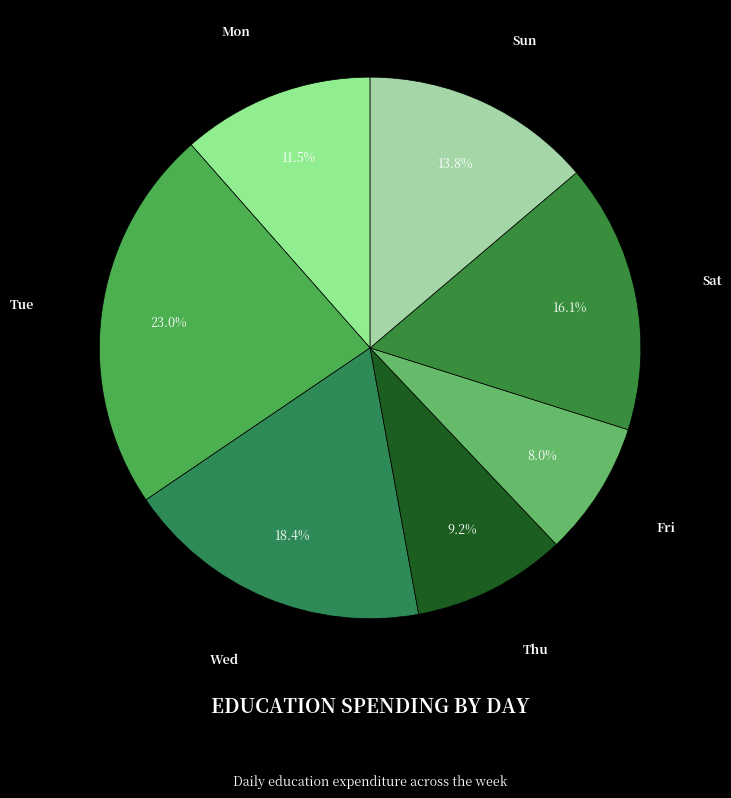

Which category has the smallest portion of the pie?

Fri